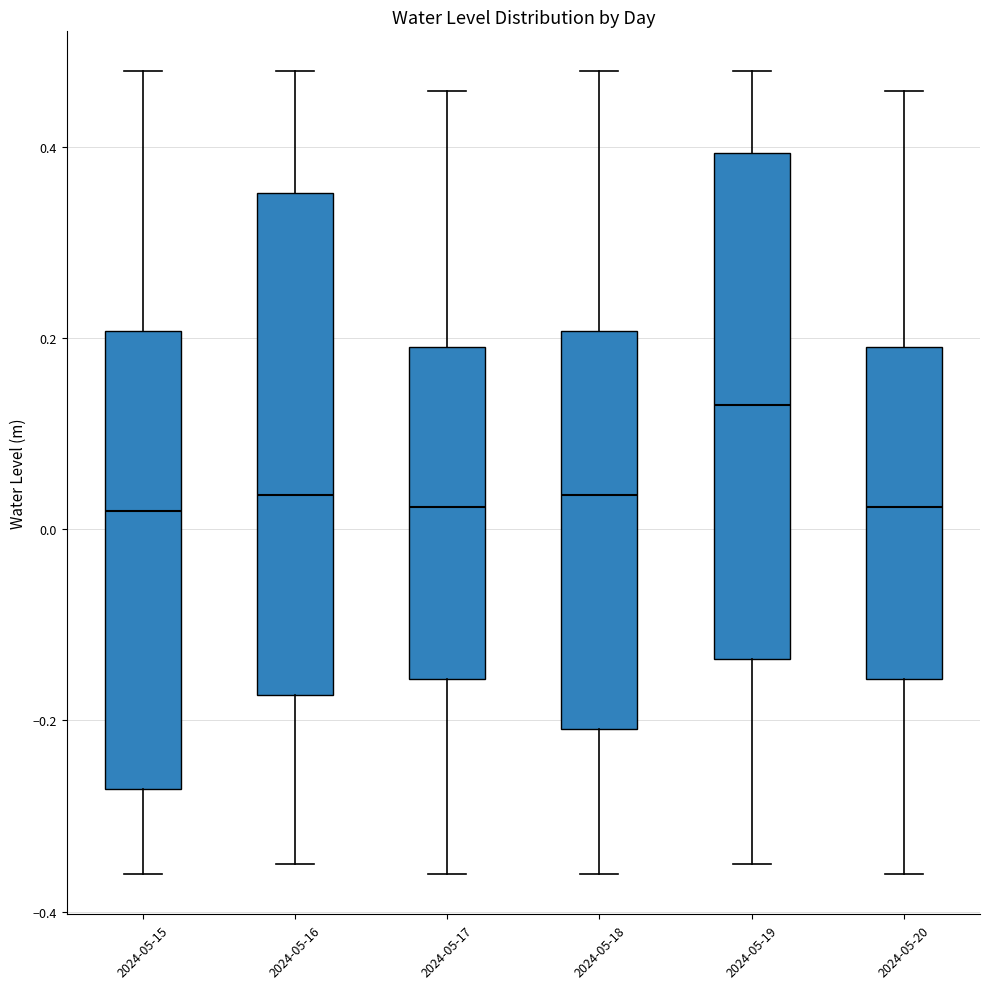

Reading left to right, read every box against the y-axis: the position of its median line, the range the box covers, and the ends of its whiskers. The values are not printed on the chart, so give them approximately, as read against the axis.

2024-05-15: median 0.02, box -0.28 to 0.20, whiskers -0.36 to 0.48
2024-05-16: median 0.04, box -0.18 to 0.36, whiskers -0.36 to 0.48
2024-05-17: median 0.02, box -0.16 to 0.20, whiskers -0.36 to 0.46
2024-05-18: median 0.04, box -0.20 to 0.20, whiskers -0.36 to 0.48
2024-05-19: median 0.14, box -0.14 to 0.40, whiskers -0.36 to 0.48
2024-05-20: median 0.02, box -0.16 to 0.20, whiskers -0.36 to 0.46